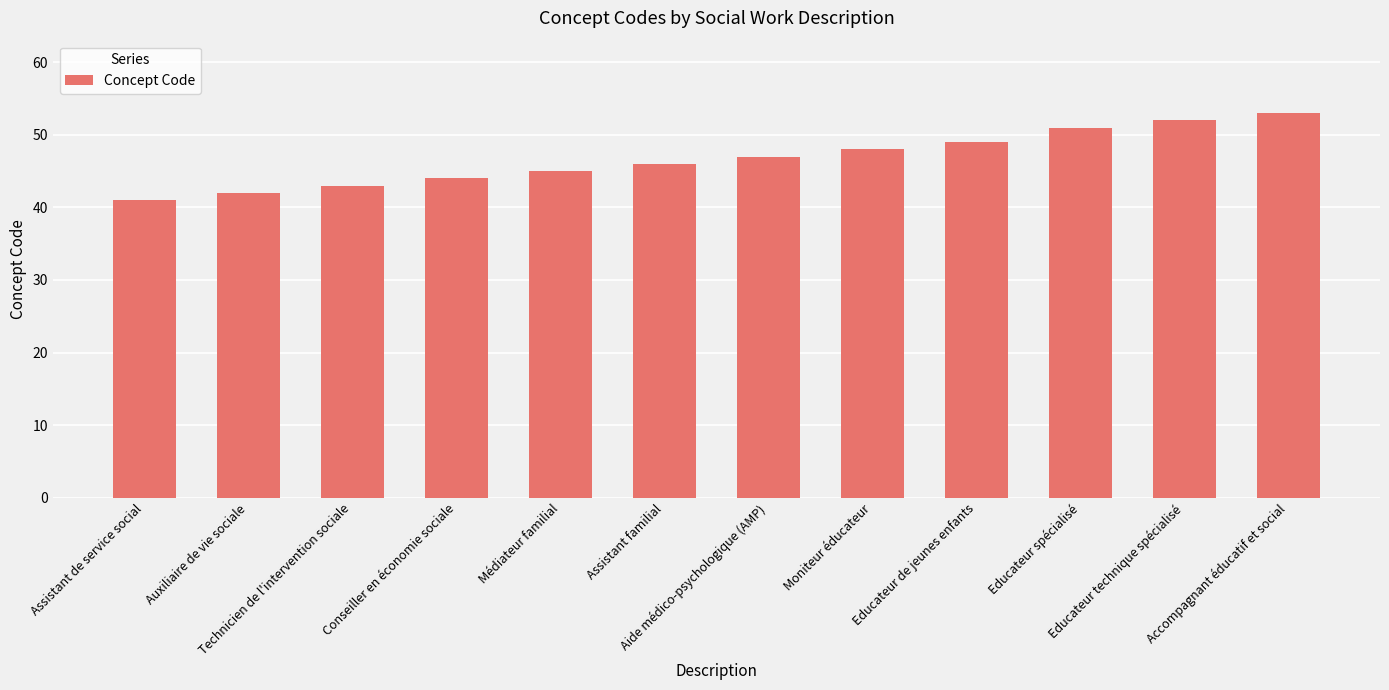

Which category has the highest value across all series?

Accompagnant éducatif et social